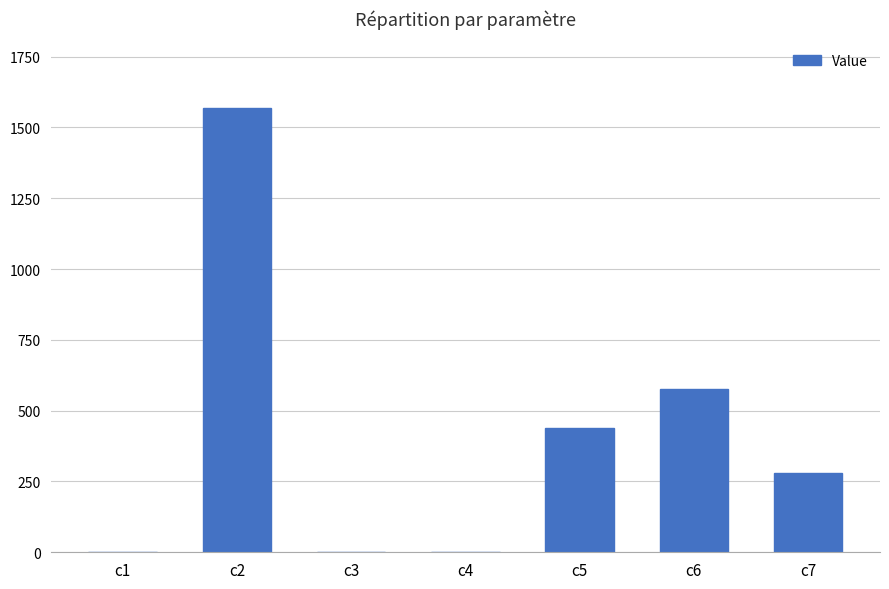

Which has a higher value, c2 or c6?

c2